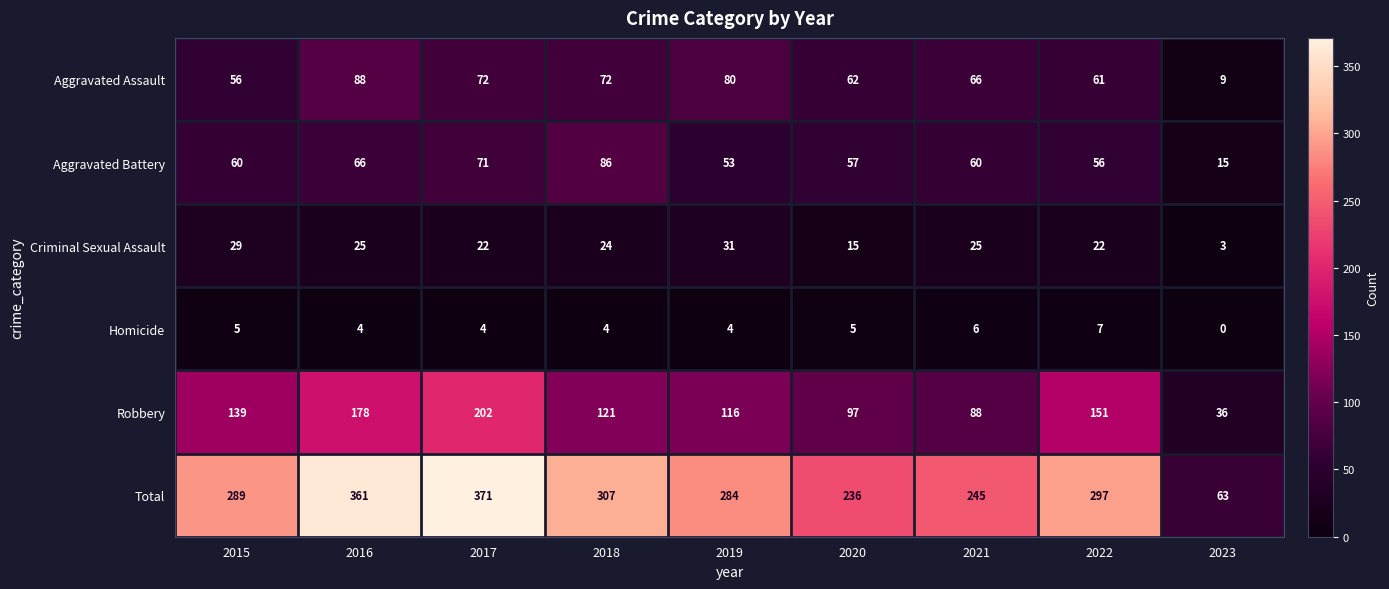

What is the spread (max minus min) of values at 2015?

284